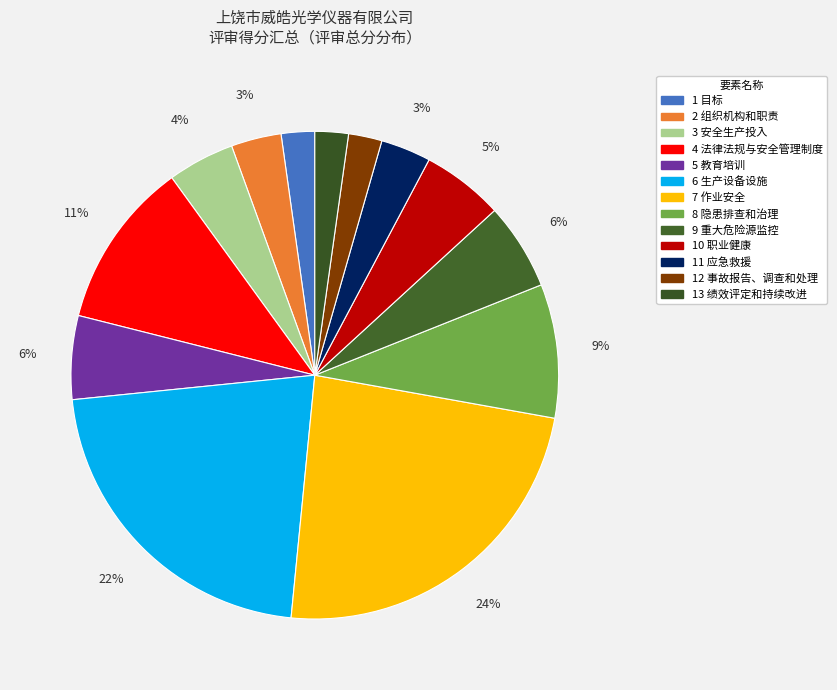

How much of the chart is everything except 11 应急救援?

96.7%